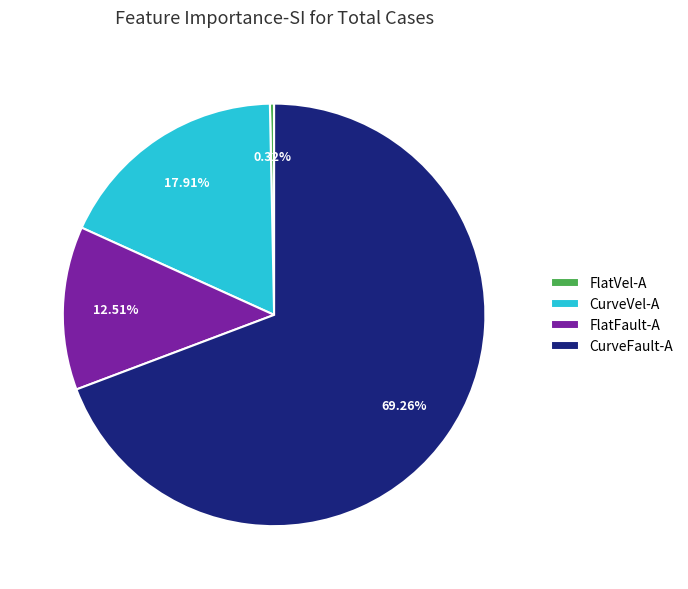

To the nearest percent, what is the difference between the FlatFault-A and CurveFault-A slice percentages?

57%